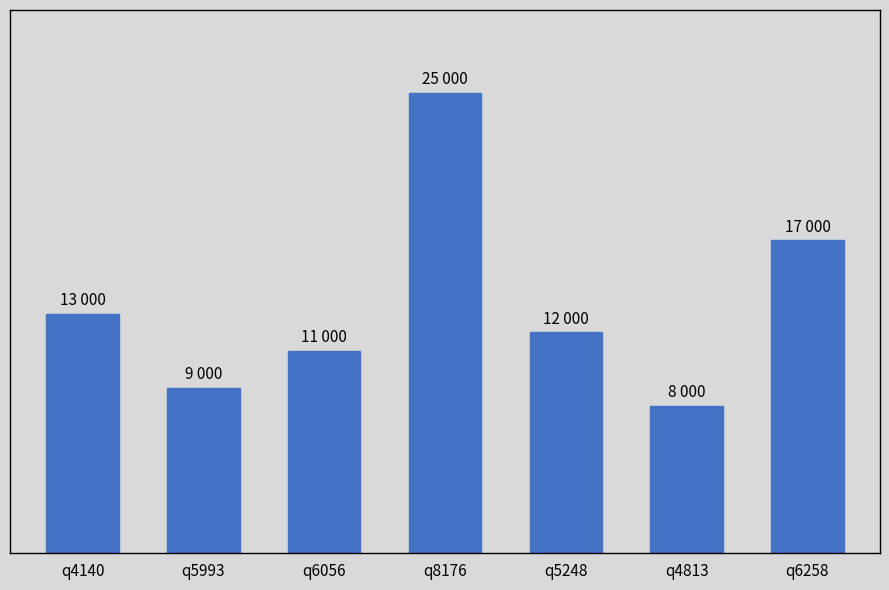

Are the bars horizontal?

No